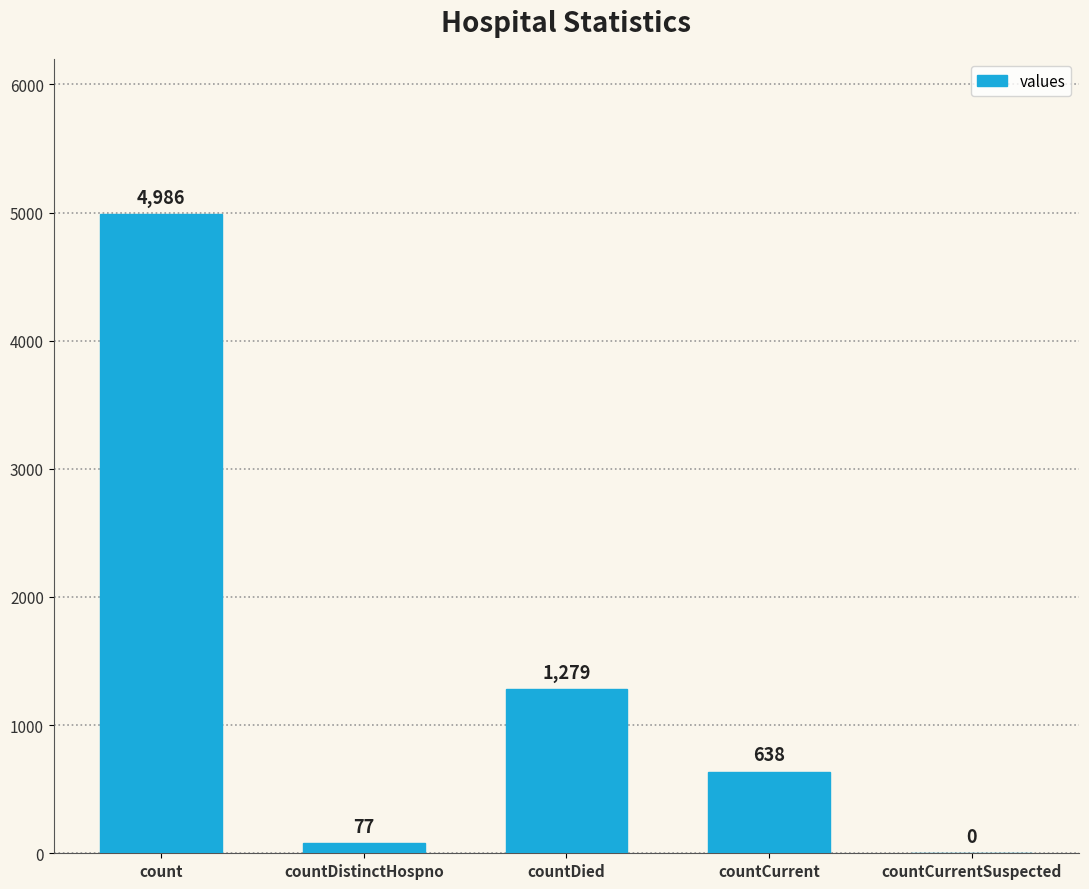

What is the difference between the values at countCurrentSuspected and countCurrent?

638